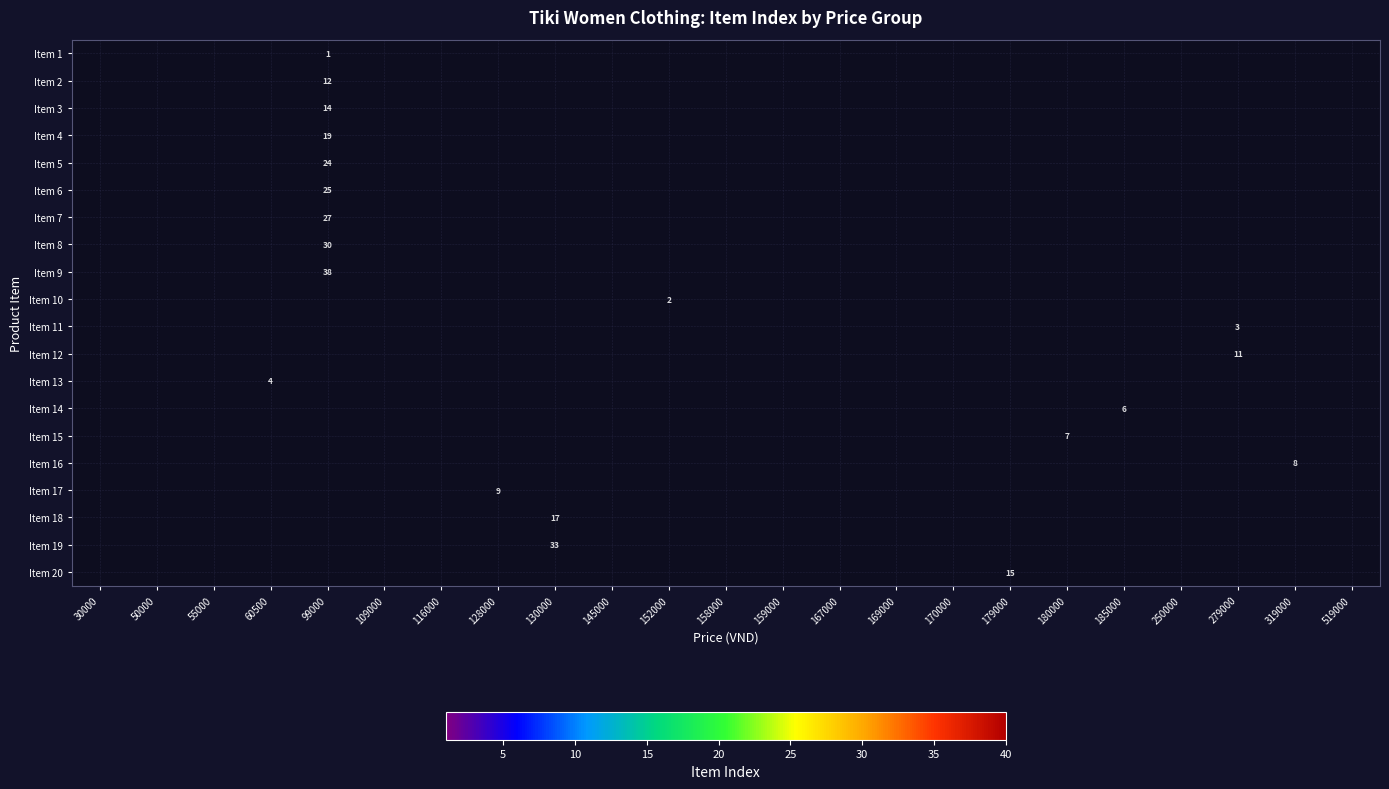

At how many categories does at least one series exceed 37?

1